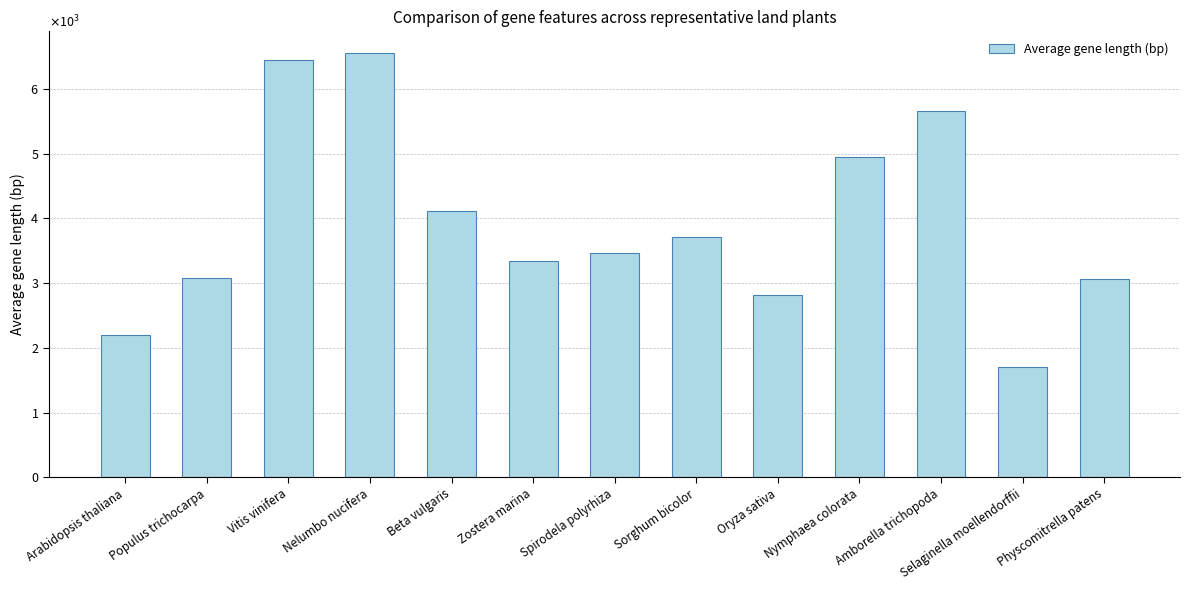

Rank the categories by value from lowest to highest.

Selaginella moellendorffii, Arabidopsis thaliana, Oryza sativa, Physcomitrella patens, Populus trichocarpa, Zostera marina, Spirodela polyrhiza, Sorghum bicolor, Beta vulgaris, Nymphaea colorata, Amborella trichopoda, Vitis vinifera, Nelumbo nucifera